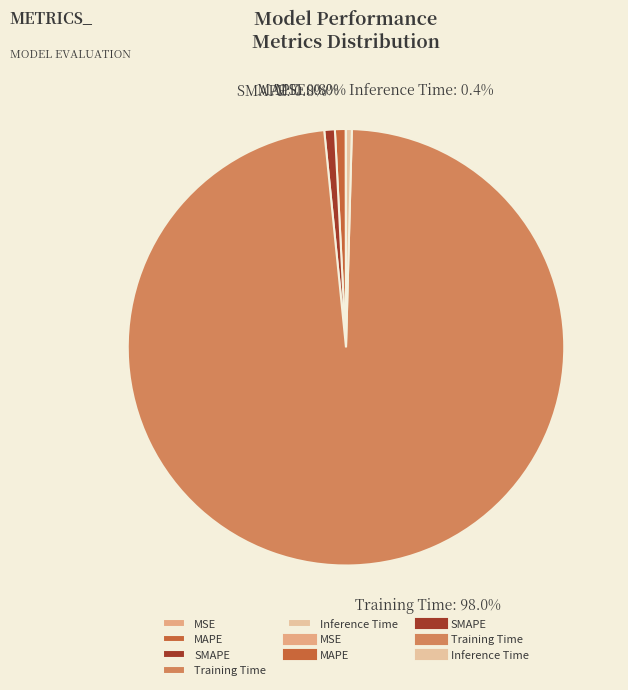

Which has a higher value, SMAPE or Training Time?

Training Time